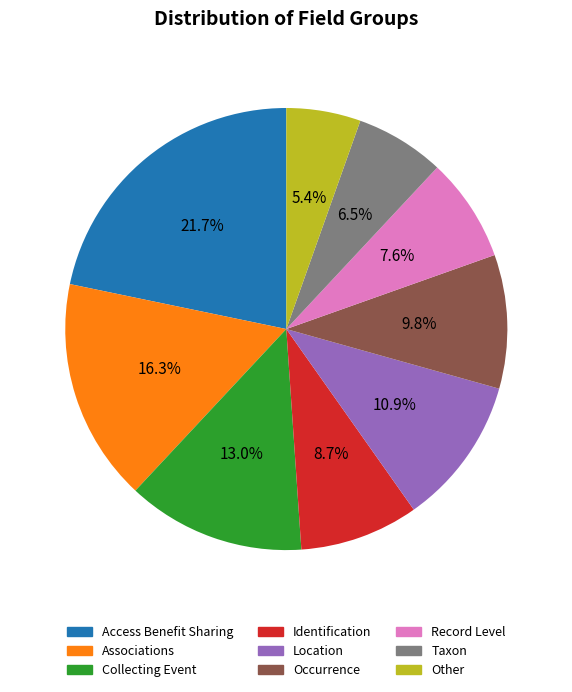

Combined, what portion of the pie is Access Benefit Sharing and Associations?

38.0%